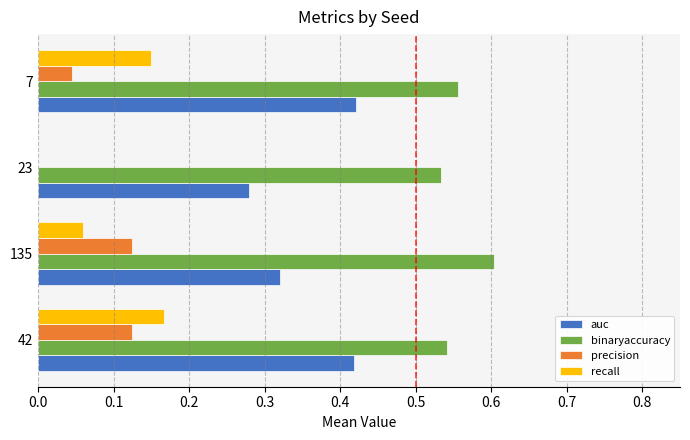

Between 23 and 7, which series saw the biggest shift?

recall